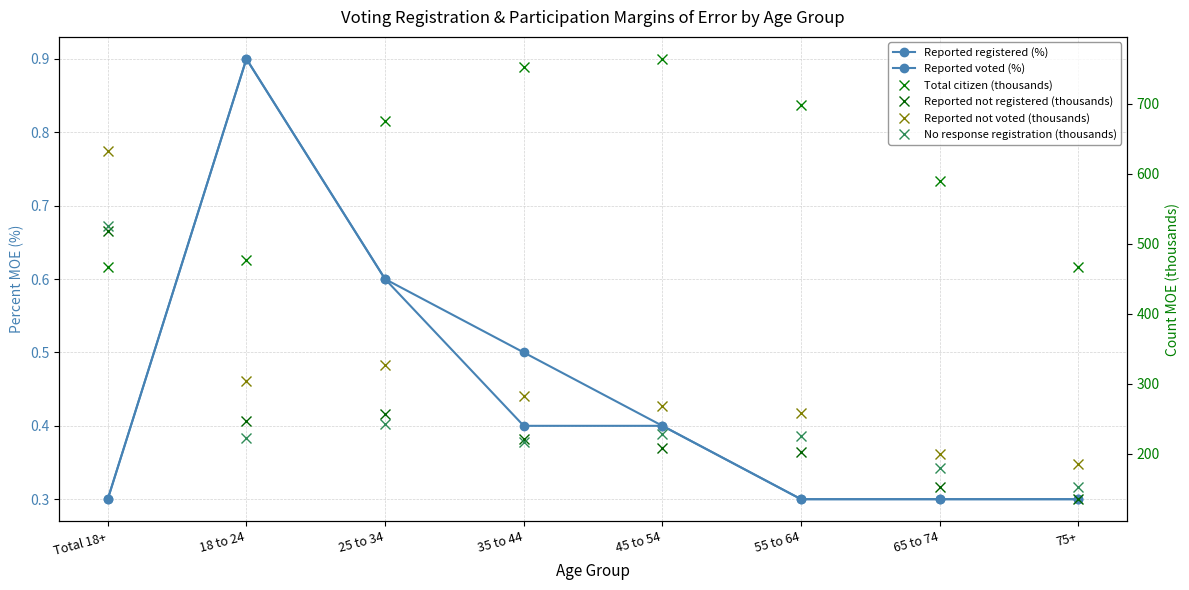

Does the chart have visible grid lines?

Yes